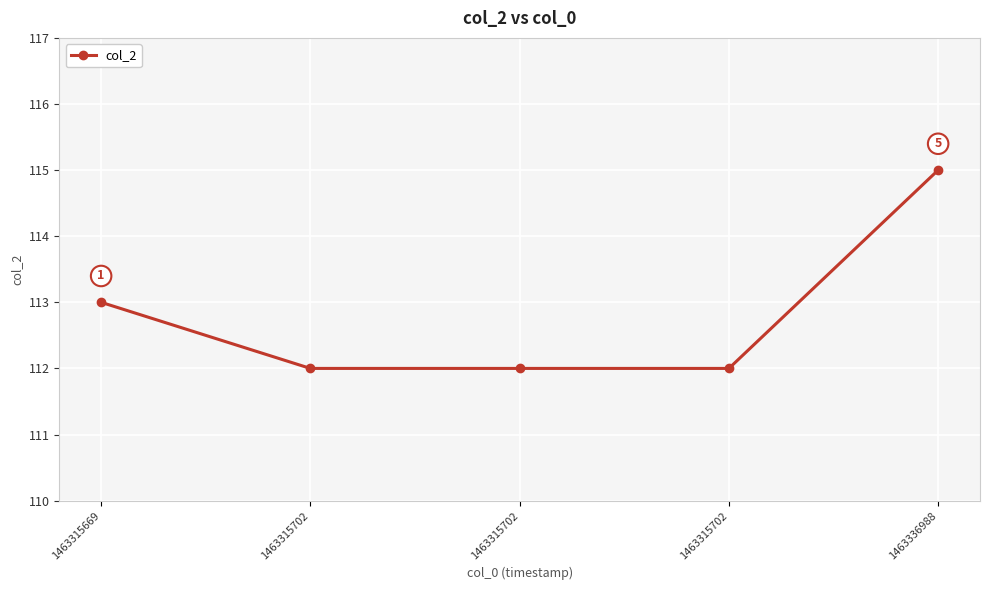

How many categories are shown in the chart?

5